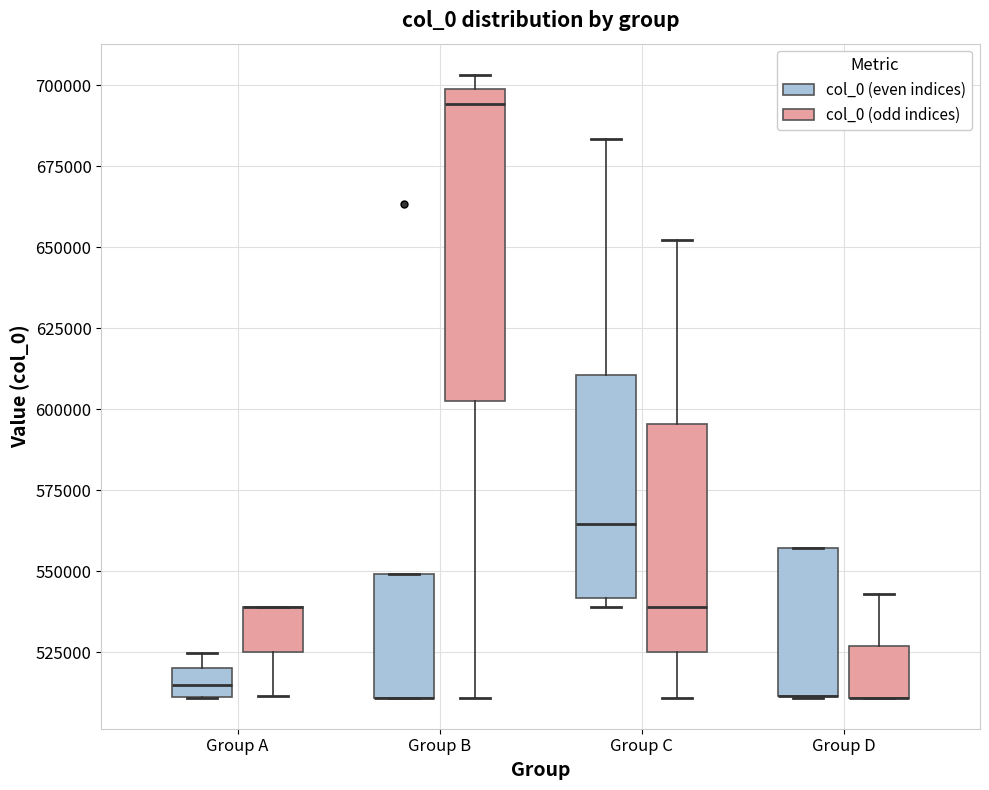

Which box is the tallest, from its lower edge to its upper edge?

Group B (col_0 (odd indices))